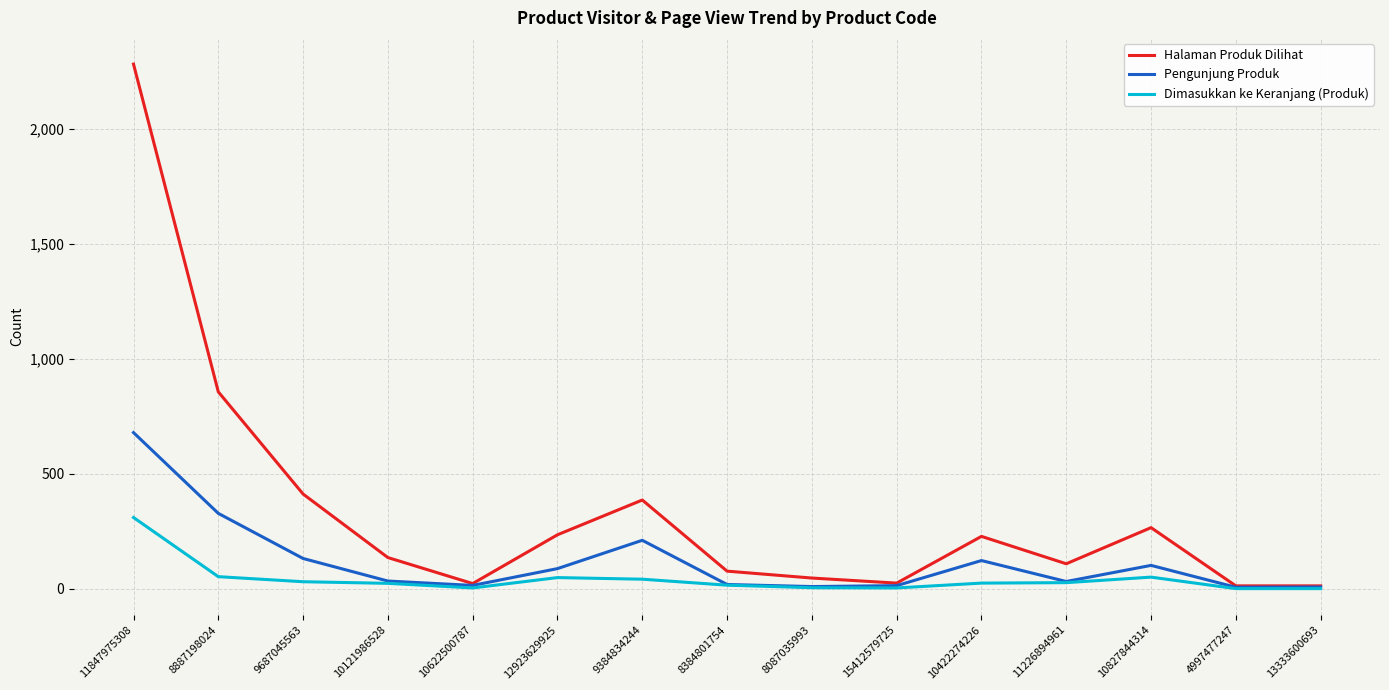

Between 9384834244 and 13333600693, which series saw the biggest shift?

Halaman Produk Dilihat